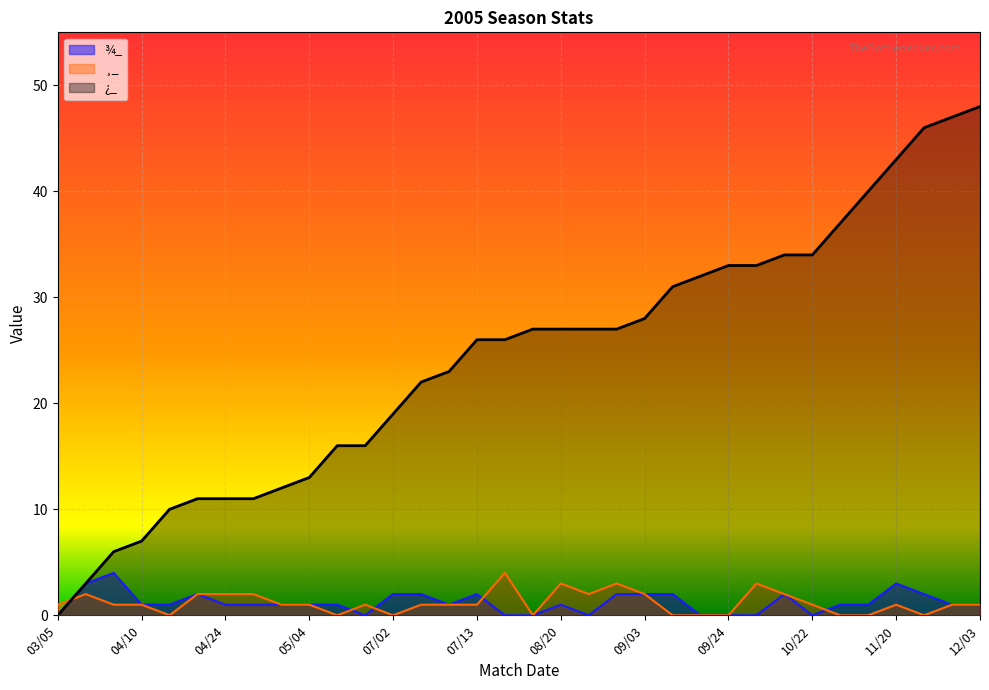

What is the total value across all series at 11/26?

49